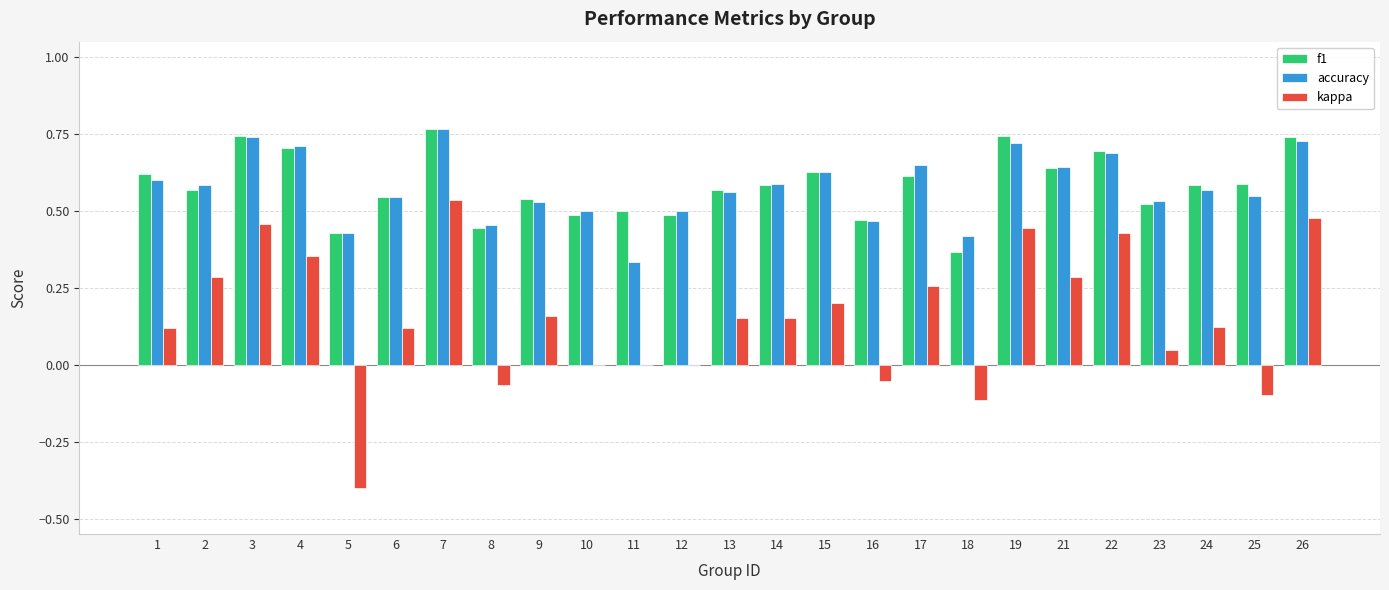

What is the sum of the accuracy values at 23 and 25?

1.1